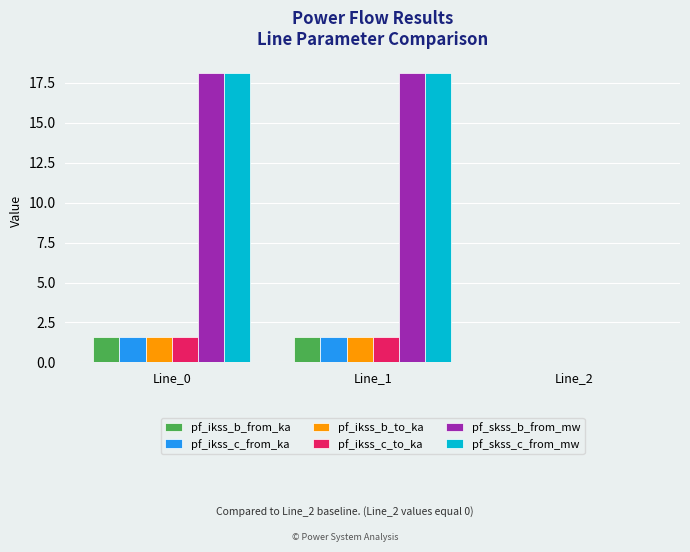

How many groups of bars are there?

3